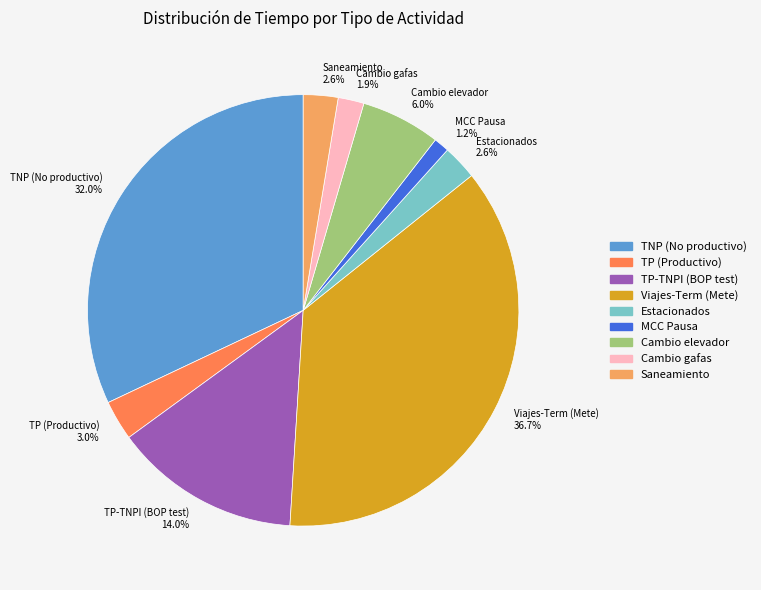

Is there any slice that represents more than half of the pie?

No